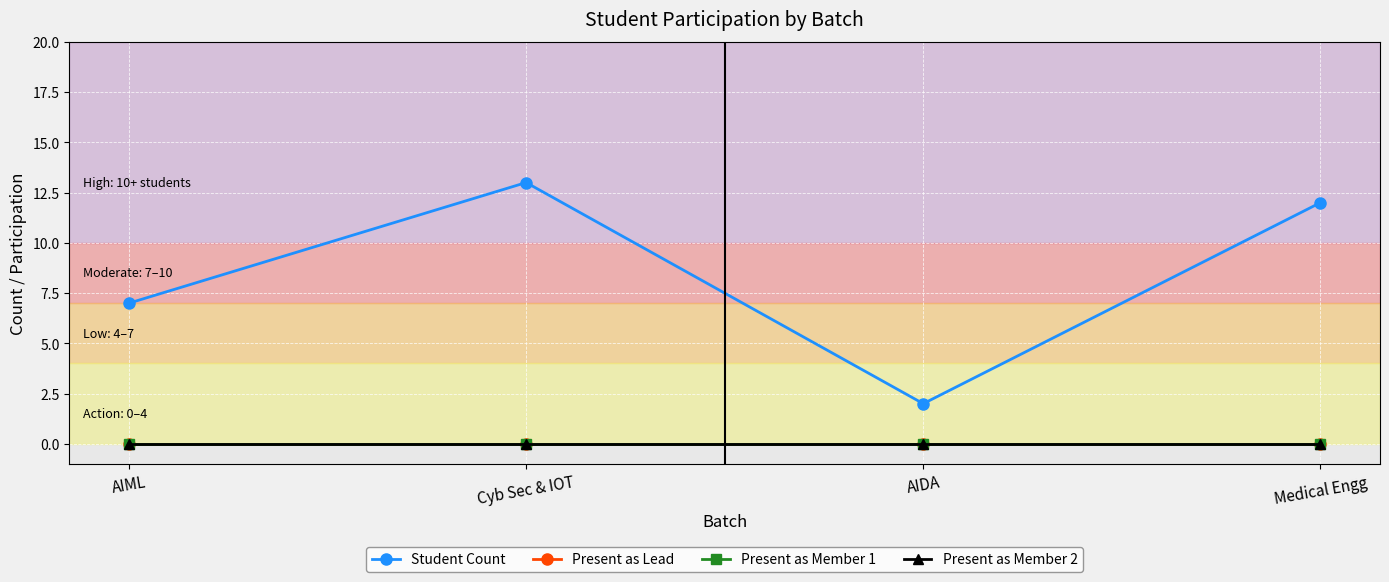

True or false: Student Count and Present as Member 1 cross at least once.

False